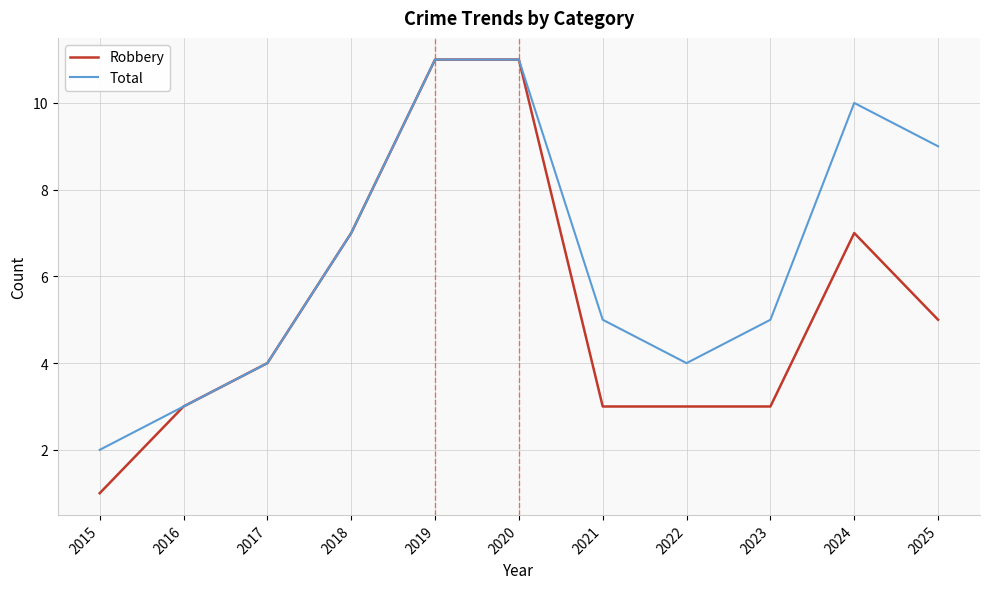

What is the maximum value for Robbery?

11